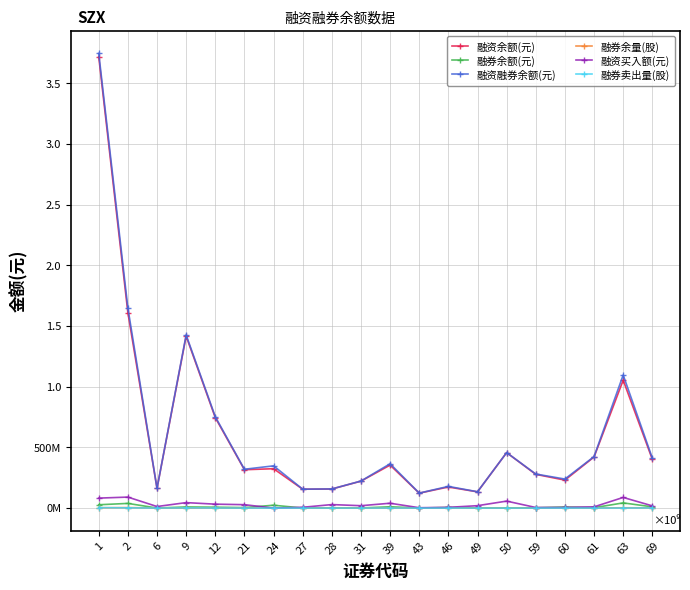

Reading right to left, list all the values displayed in this chart.

融资余额(元): 69=401700062	63=1053740641	61=420881139	60=230454391	59=277932764	50=456773691	49=133661246	46=173714817	43=122851994	39=354247839	31=221933354	28=156984786	27=155409714	24=324361237	21=315997262	12=745498706	9=1417080447	6=162155882	2=1610548486	1=3719411899
融券余额(元): 69=10216044	63=42653748	61=3420156	60=8625048	59=2572583	50=442783	49=873180	46=4884047	43=644126	39=10797793	31=781820	28=724756	27=425551	24=23529093	21=3786250	12=7362252	9=9428759	6=300389	2=38456885	1=27372371
融资融券余额(元): 69=411916106	63=1096394389	61=424301295	60=239079439	59=280505347	50=457216474	49=134534426	46=178598864	43=123496120	39=365045632	31=222715174	28=157709542	27=155835265	24=347890330	21=319783512	12=752860958	9=1426509206	6=162456271	2=1649005371	1=3746784270
融券余量(股): 69=1699841	63=2479869	61=493529	60=1163974	59=556836	50=33317	49=12600	46=948359	43=97300	39=955557	31=201500	28=19588	27=78660	24=834365	21=605800	12=818028	9=907484	6=66605	2=3993446	1=2515843
融资买入额(元): 69=18199508	63=87663765	61=10147526	60=5094472	59=4725825	50=57400609	49=19754482	46=5897420	43=2850608	39=39830548	31=19567109	28=28815547	27=6436218	24=0	21=27995357	12=32258899	9=44978850	6=12828863	2=90500298	1=82106636
融券卖出量(股): 69=1145800	63=402567	61=39000	60=252742	59=131400	50=34400	49=100	46=159100	43=500	39=506900	31=93500	28=3900	27=33200	24=0	21=106301	12=743615	9=1674760	6=55400	2=2010357	1=3700558